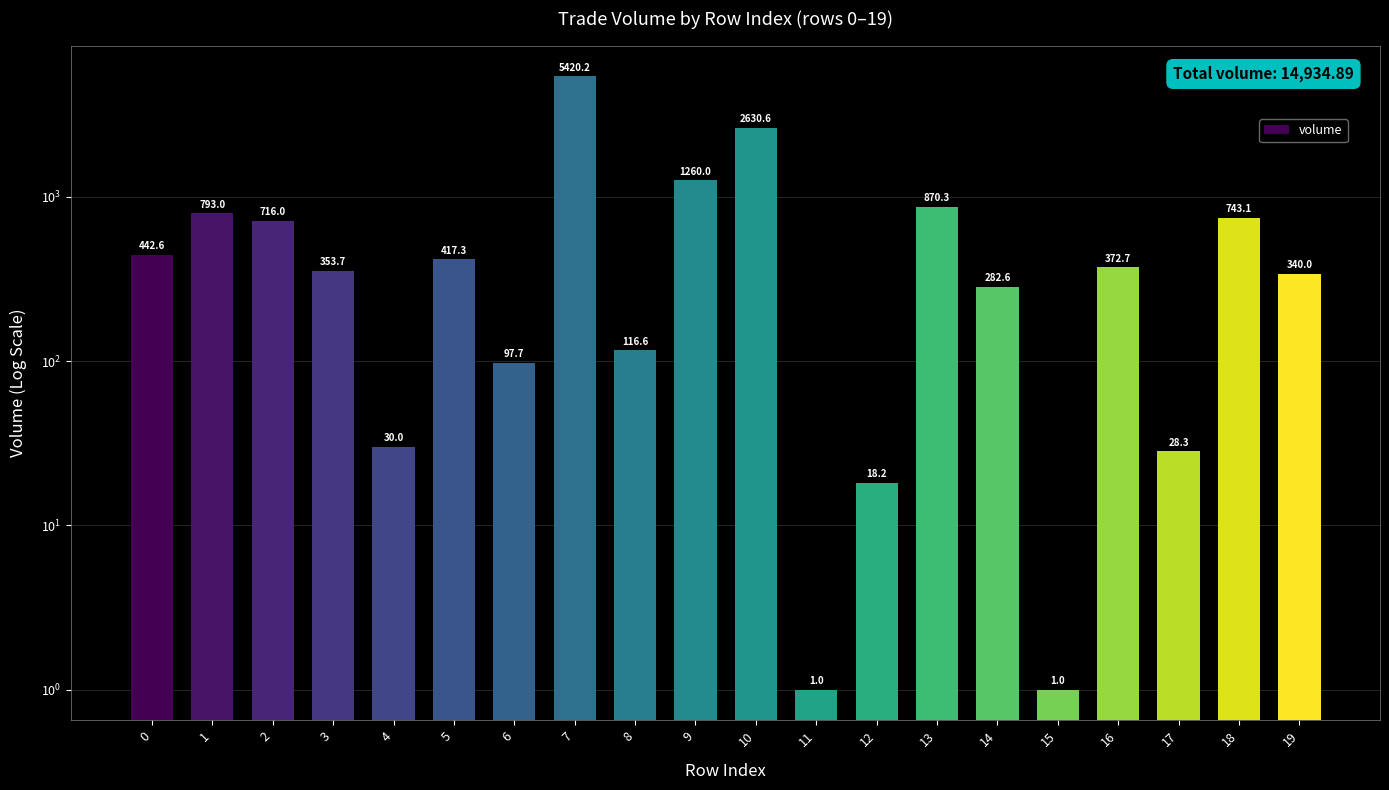

Between 8 and 4, which is larger?

8